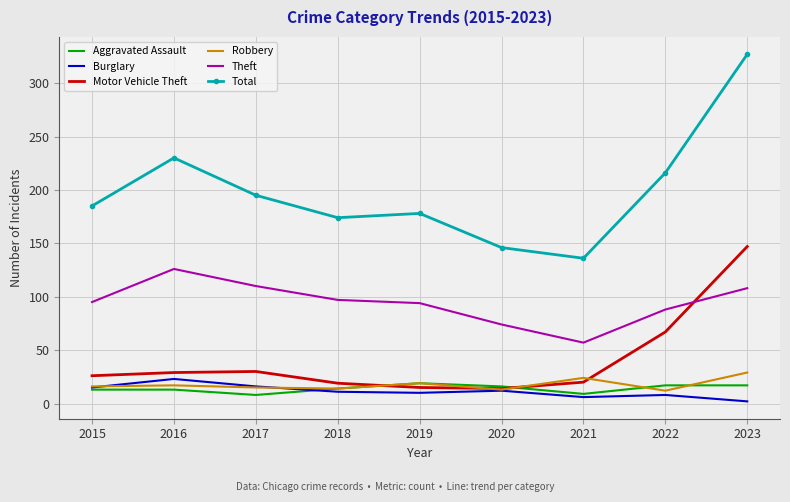

In Motor Vehicle Theft, how many points are lower than both neighbors (excluding endpoints)?

1